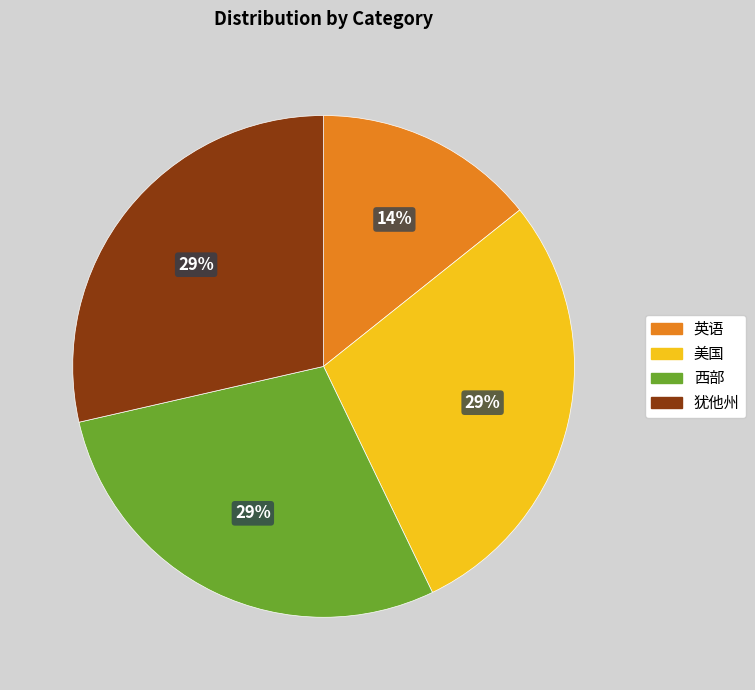

The 西部 slice represents 29% of the pie. True or false?

True